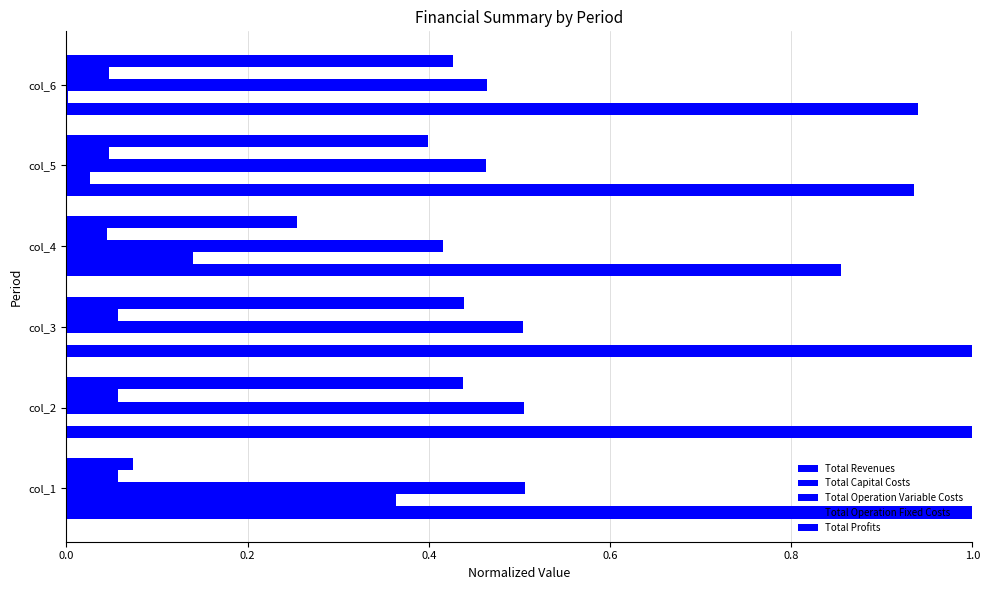

List the series in order of their peak value, lowest first.

Total Operation Fixed Costs, Total Capital Costs, Total Profits, Total Operation Variable Costs, Total Revenues